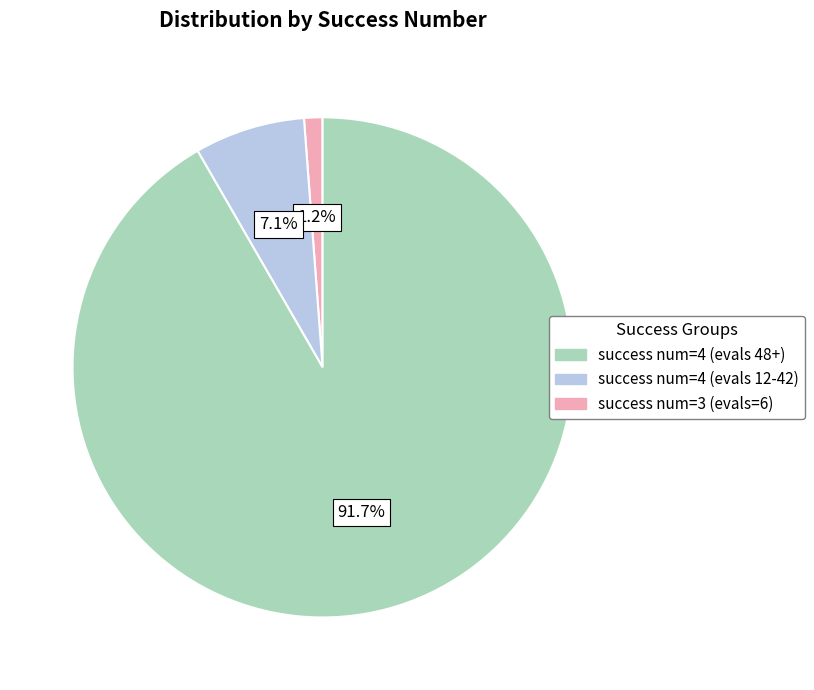

Does any single category account for the majority?

Yes